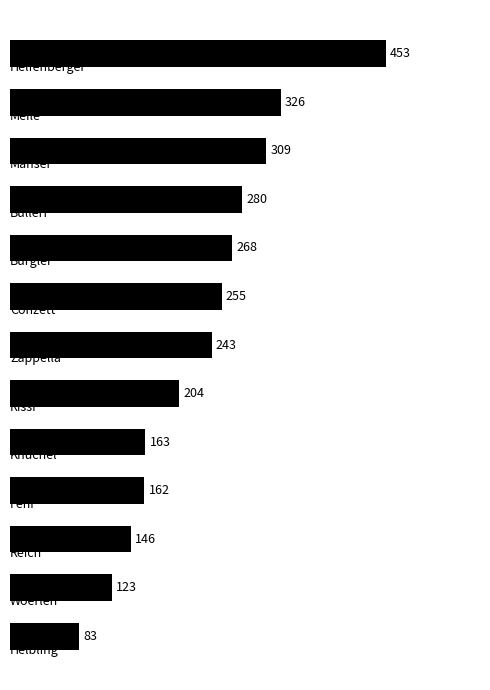

What is the sum of all values?

3015